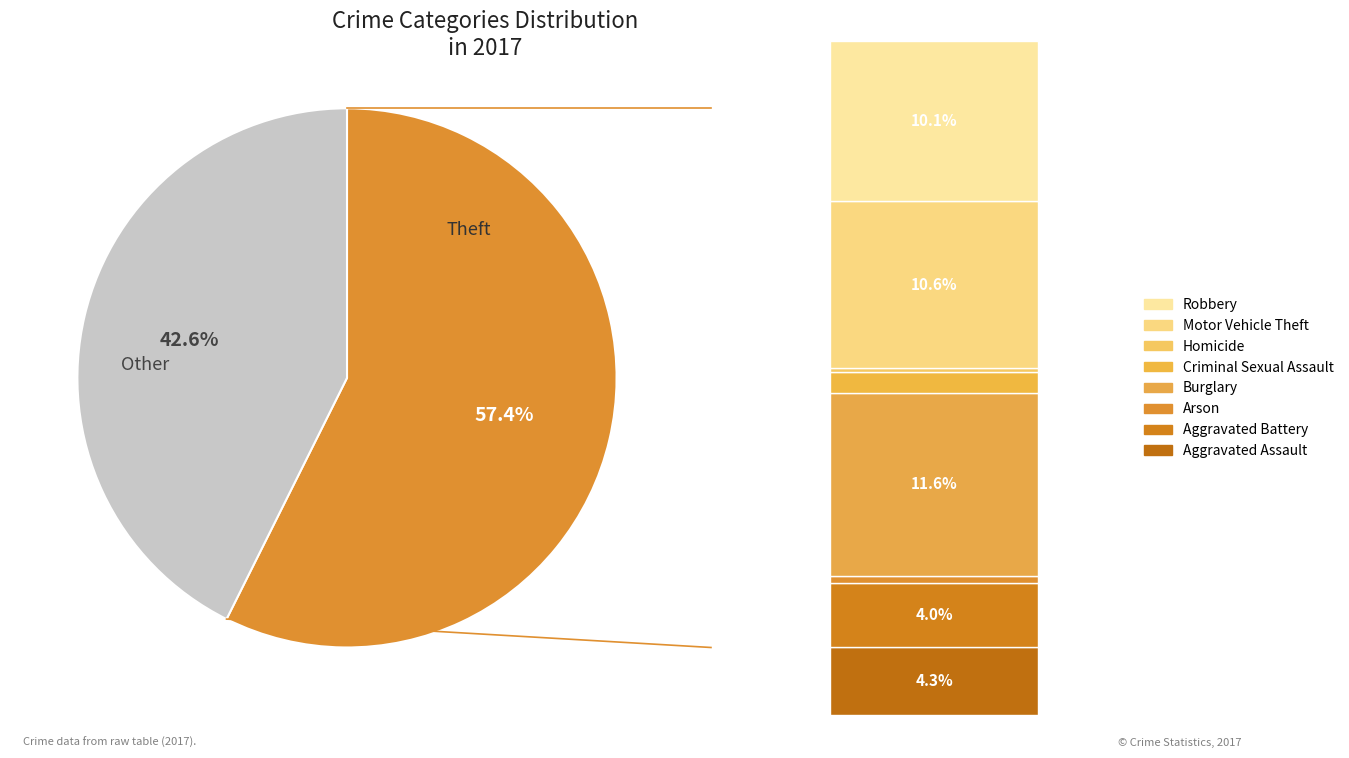

The Robbery slice represents 10% of the pie. True or false?

True